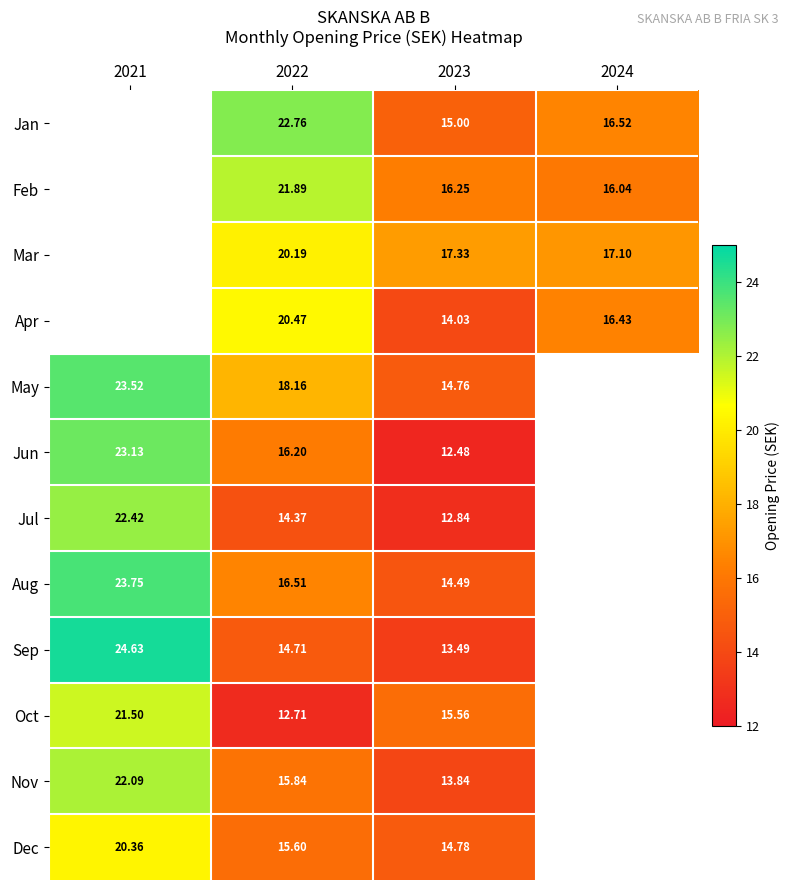

At 2023, list the series in order from largest to smallest.

Mar, Feb, Oct, Jan, Dec, May, Aug, Apr, Nov, Sep, Jul, Jun